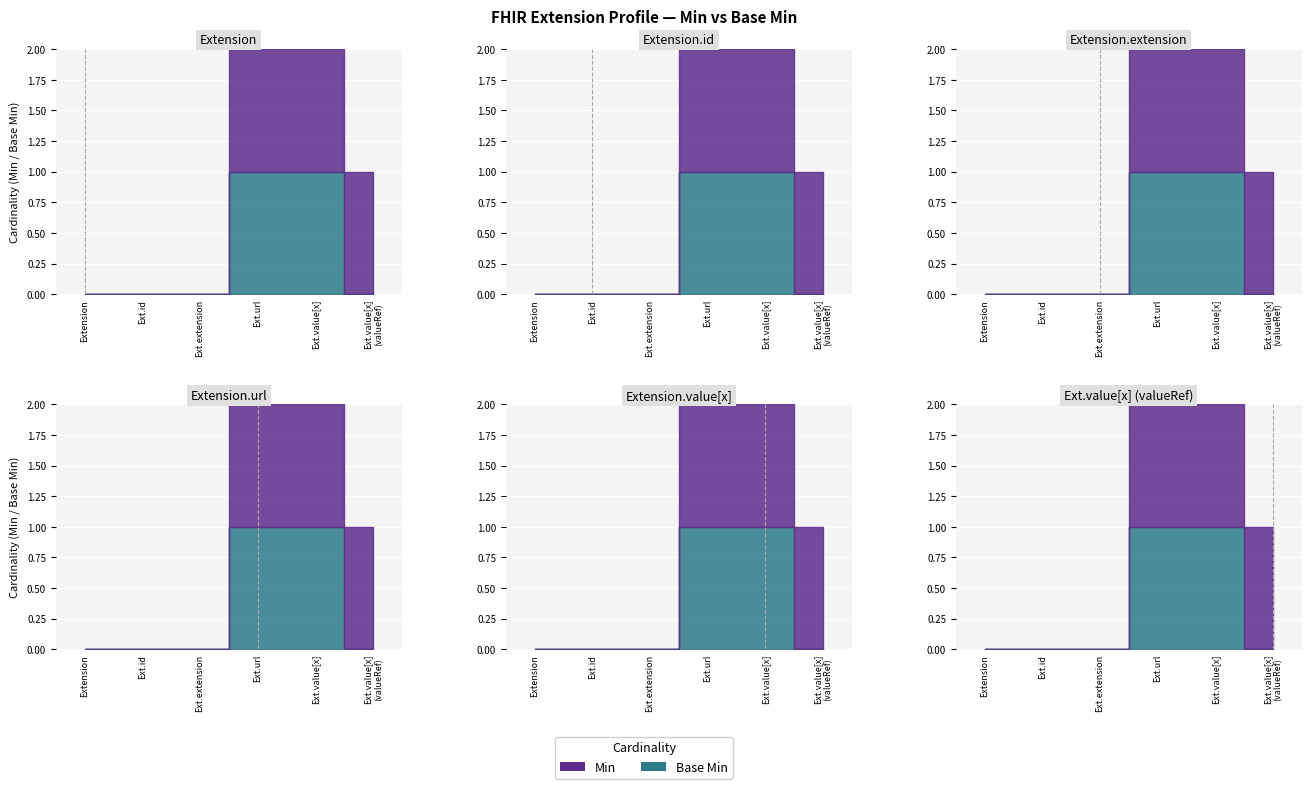

What is the difference between the highest and lowest values at Extension.value[x] (valueReference)?

1